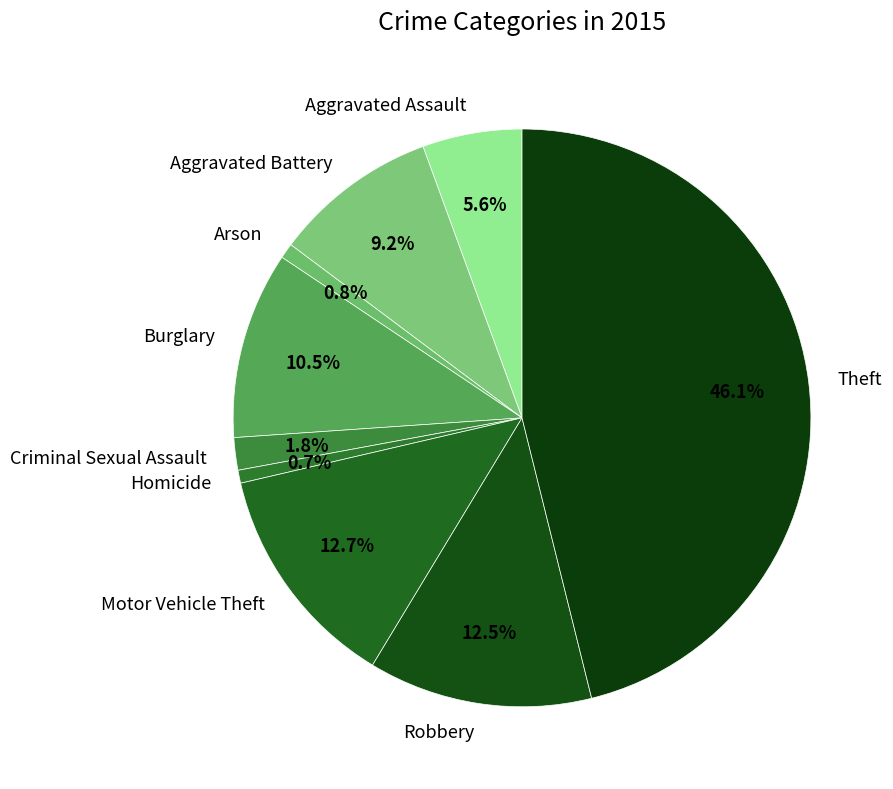

To the nearest percent, what is the difference between the largest and smallest slice percentages?

45%